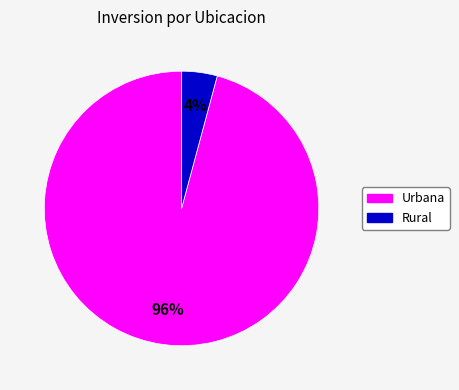

To the nearest percent, what is the difference between the largest and smallest slice percentages?

92%